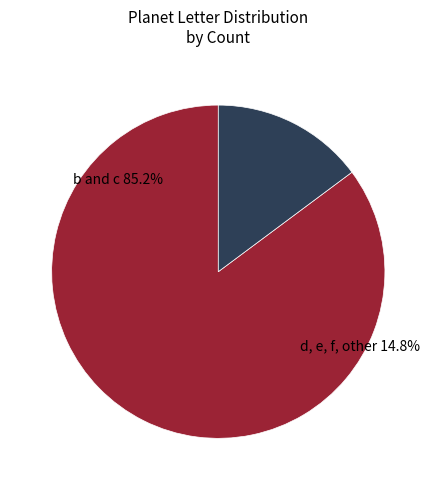

To the nearest percent, what is the combined percentage of d and f?

10%